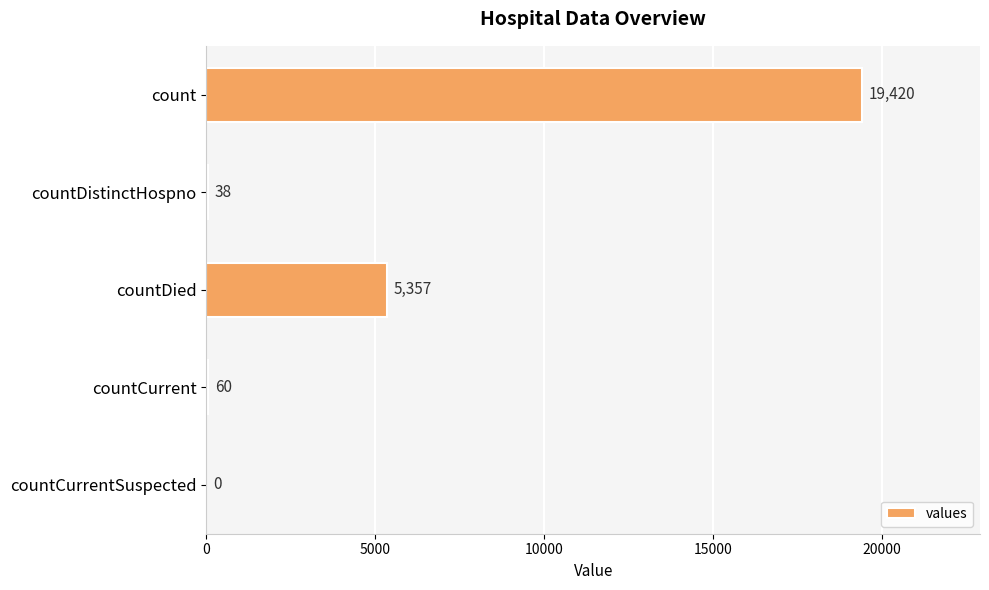

Reading top to bottom, transcribe all the data shown in this chart.

count=19420	countDistinctHospno=38	countDied=5357	countCurrent=60	countCurrentSuspected=0